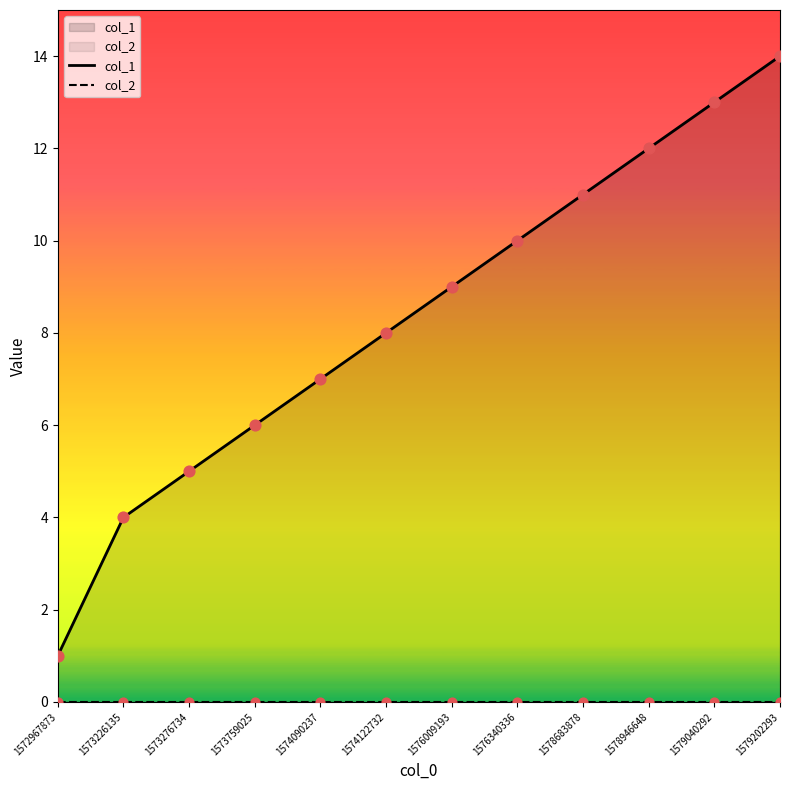

What are all the series names shown in the legend?

col_1, col_2